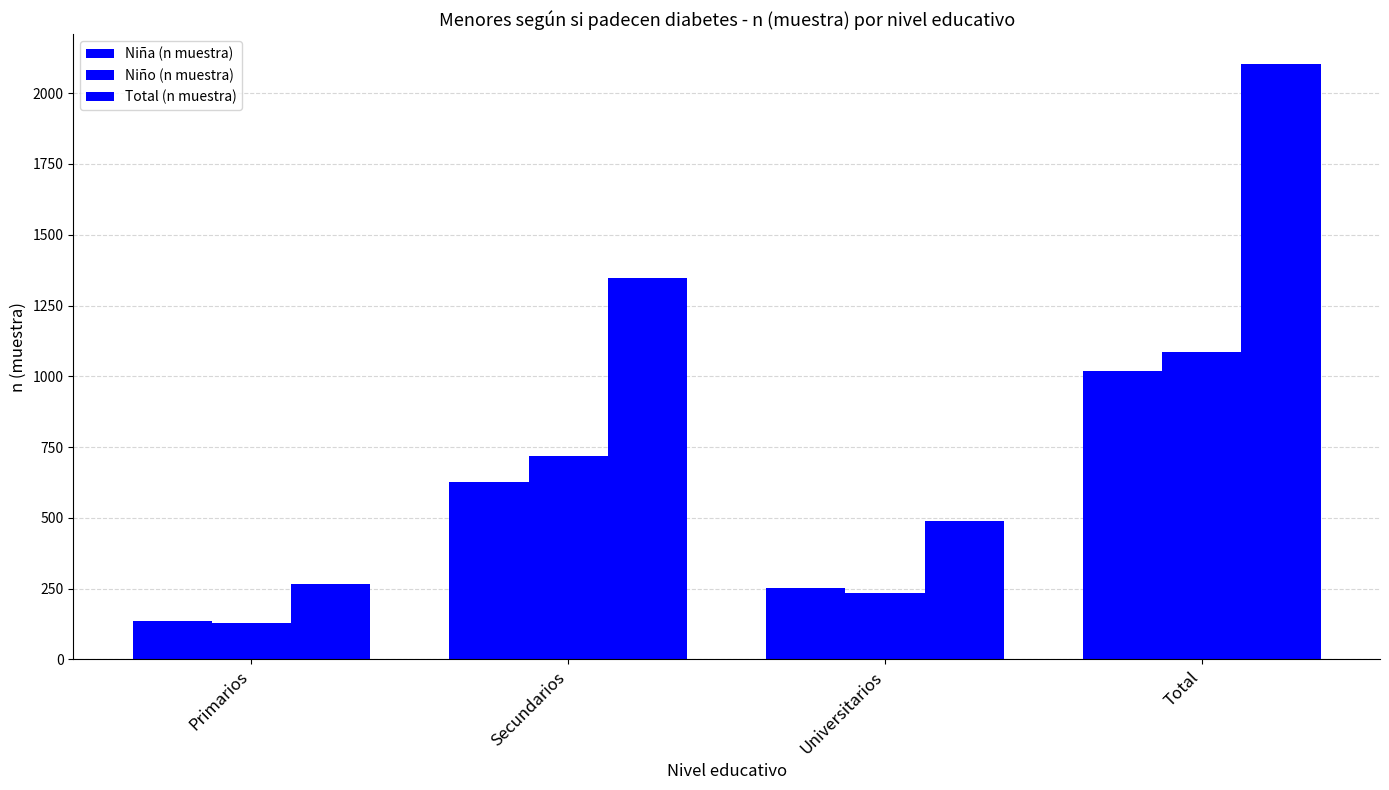

What is the difference between the Niño (n muestra) values at Secundarios and Primarios?

589